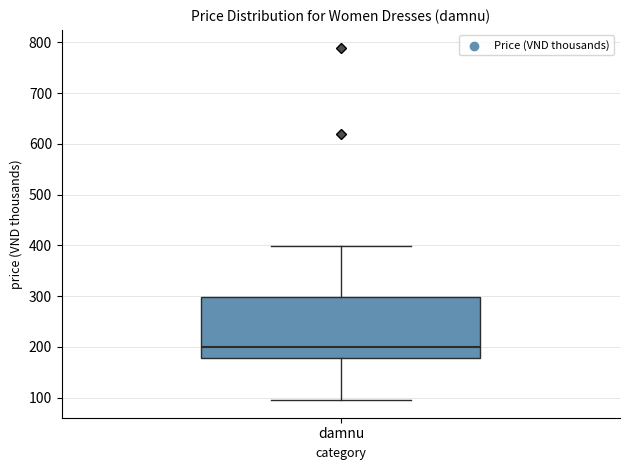

Read this box plot against the y-axis: the position of the median line, the range covered by the box, and the ends of both whiskers. The values are not printed on the chart, so give them approximately, as read against the axis.

median 200, box 180 to 300, whiskers 100 to 400